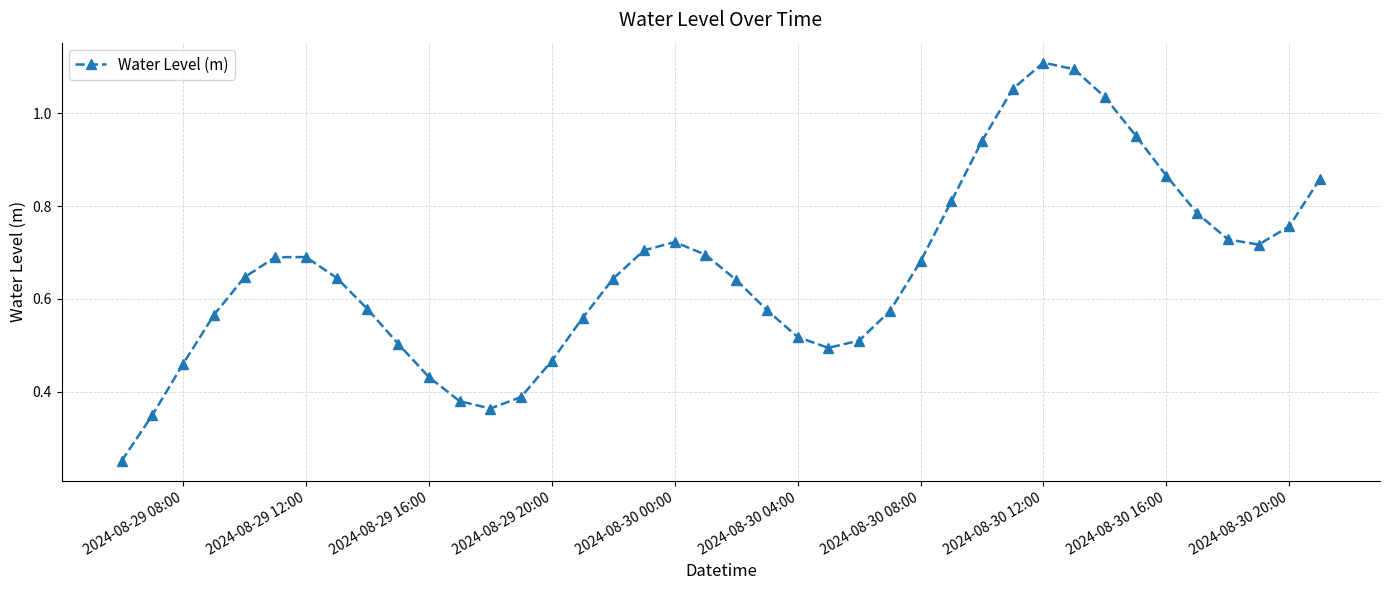

How many interior local valleys (lower than both neighbors) does the data have?

3